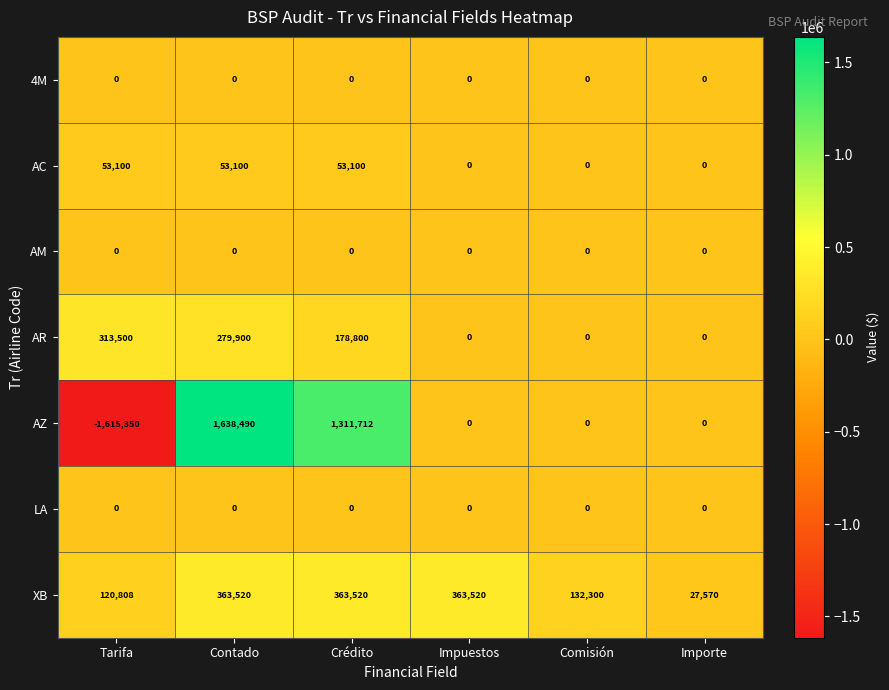

Which series changed the most between Tarifa and Comisión?

AZ